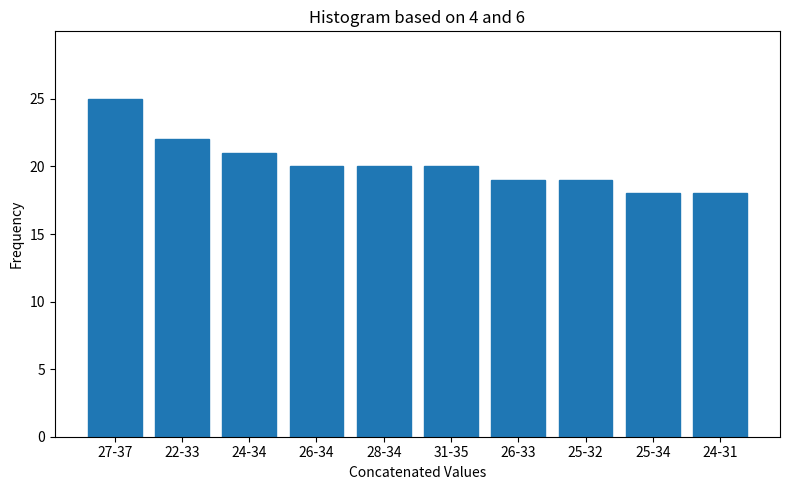

Reading left to right, what are all the values shown in this chart?

27-37=25	22-33=22	24-34=21	26-34=20	28-34=20	31-35=20	26-33=19	25-32=19	25-34=18	24-31=18